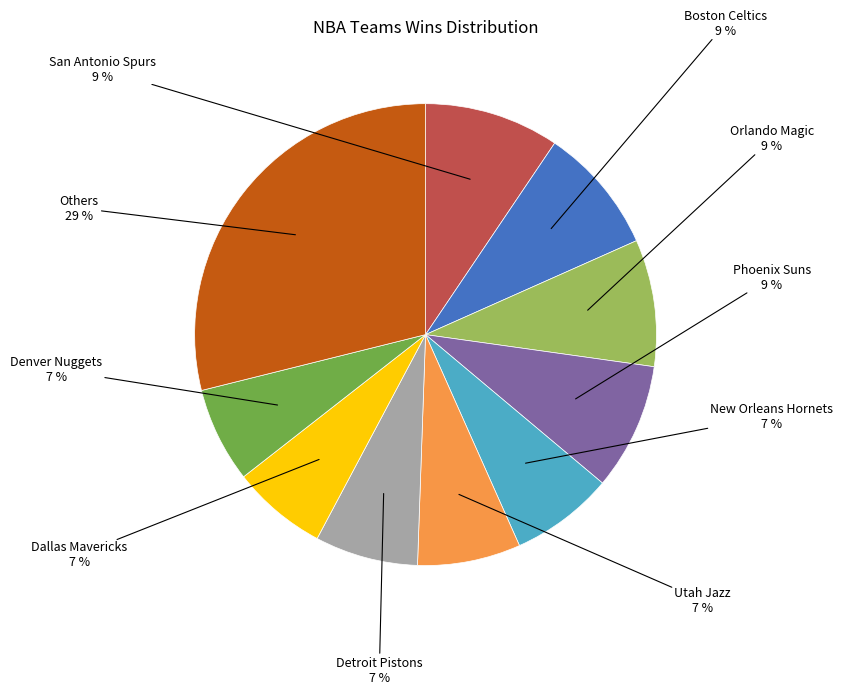

Does any single category account for the majority?

No